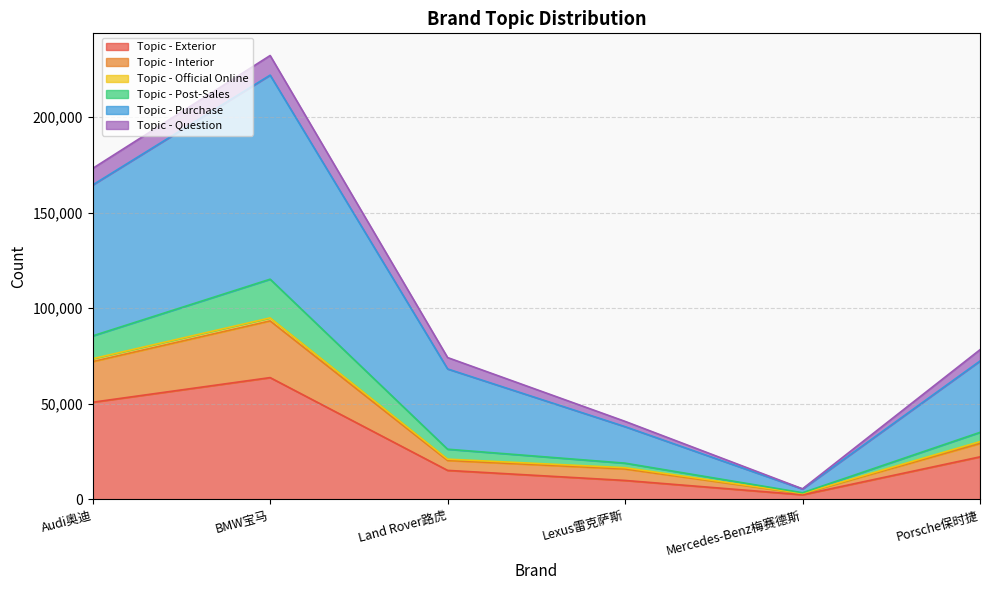

At which category is the sum across all series the highest?

BMW宝马